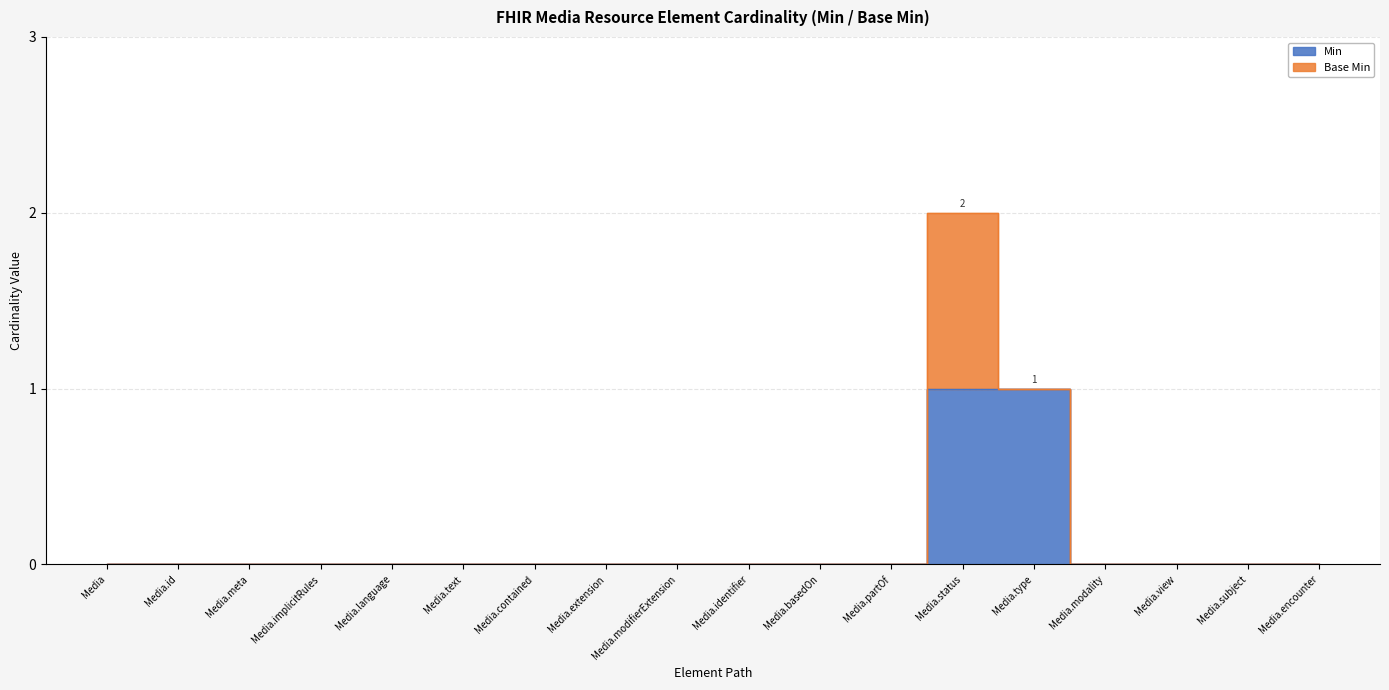

Reading left to right, what are all the values shown in this chart?

0	0	0	0	0	0	0	0	0	0	0	0	1	1	0	0	0	0